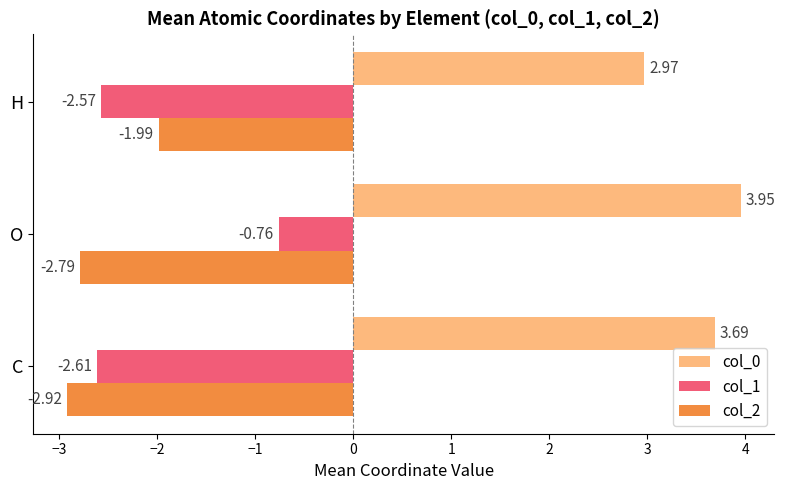

List the series in order of their peak value, highest first.

col_0, col_1, col_2